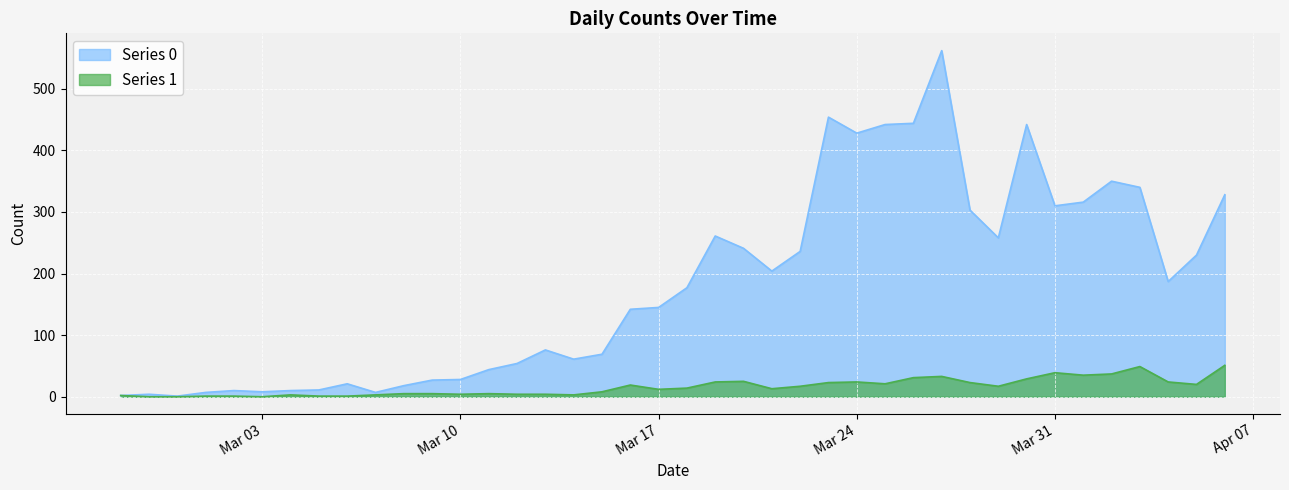

Rank the series by their average value, from highest to lowest.

Series 0, Series 1